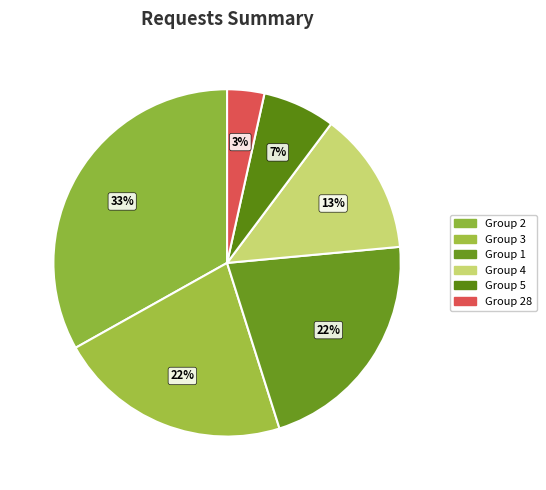

How many segments does this pie chart have?

6